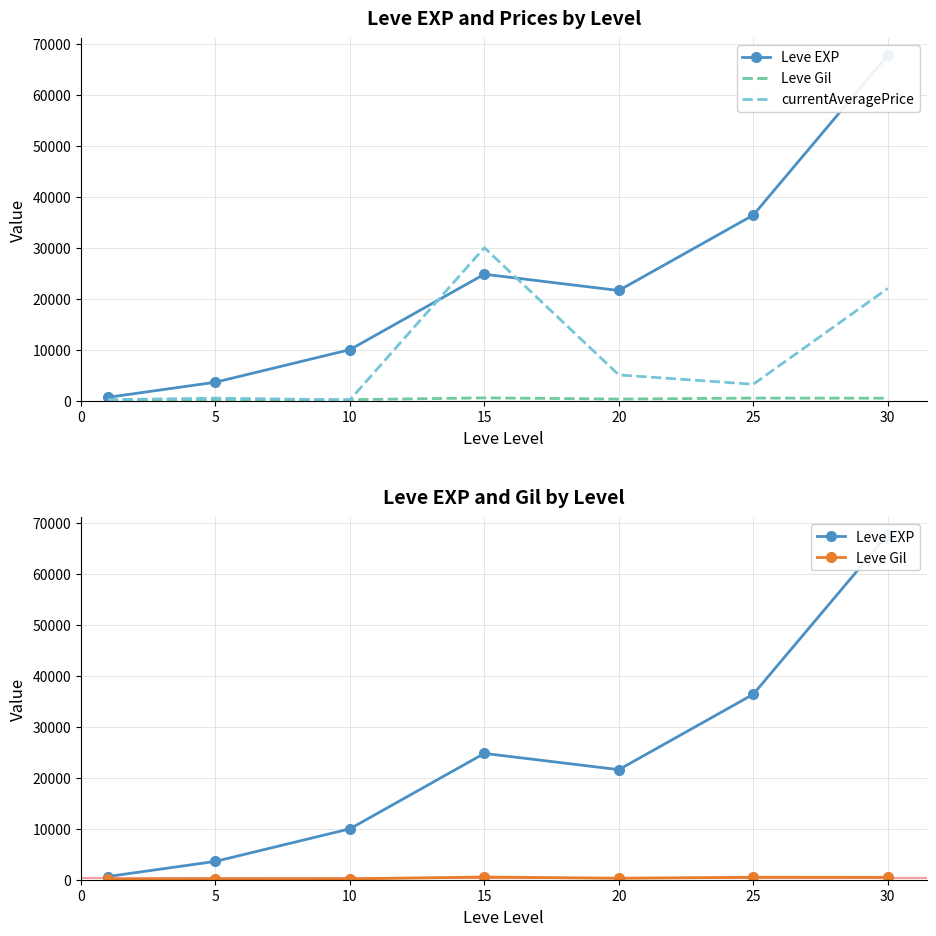

At 30, list the series in order from largest to smallest.

Leve EXP, currentAveragePrice, Leve Gil